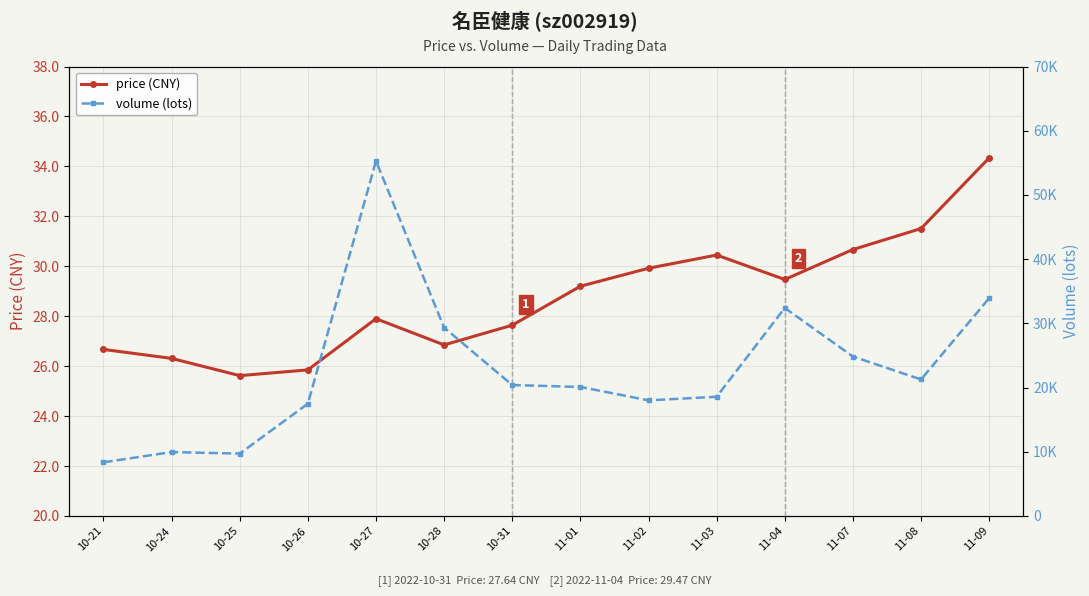

At which label does price (CNY) first exceed 29?

11-01